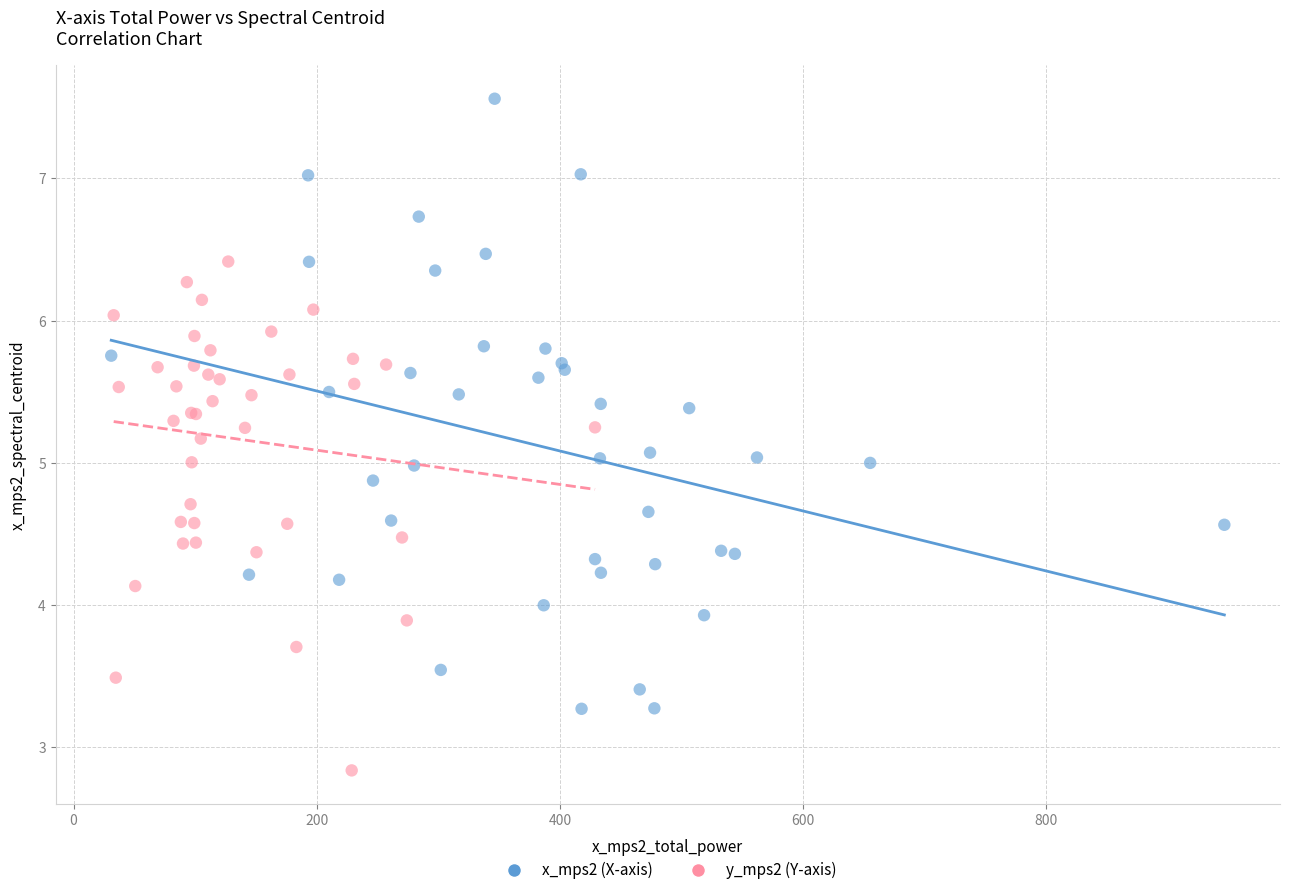

Which series contains the highest Y value?

x_mps2 (X-axis)